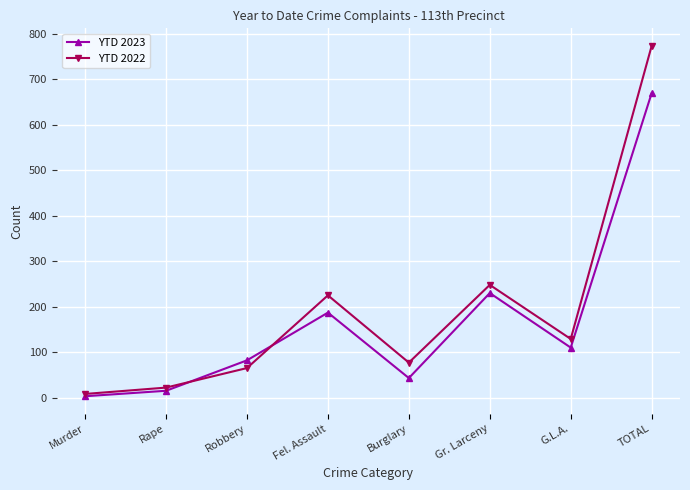

Is the value of YTD 2023 at G.L.A. greater than the value of YTD 2022 at Rape?

Yes